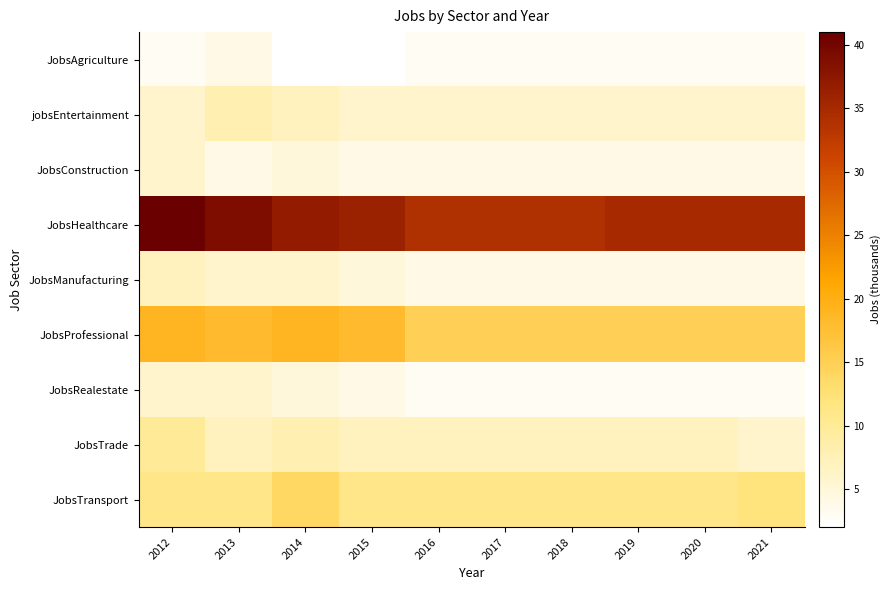

Which category has the highest value across all series?

2012